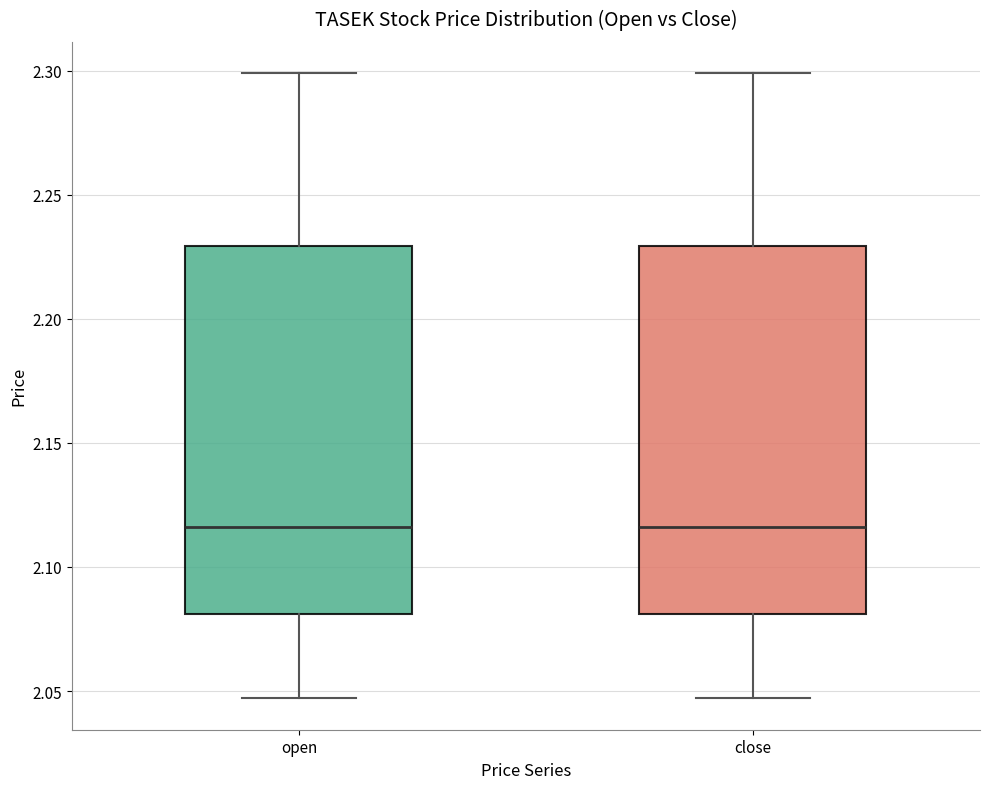

Where does the median line of the box for close sit on the y-axis? The values are not printed on the chart, so give them approximately, as read against the axis.

2.115